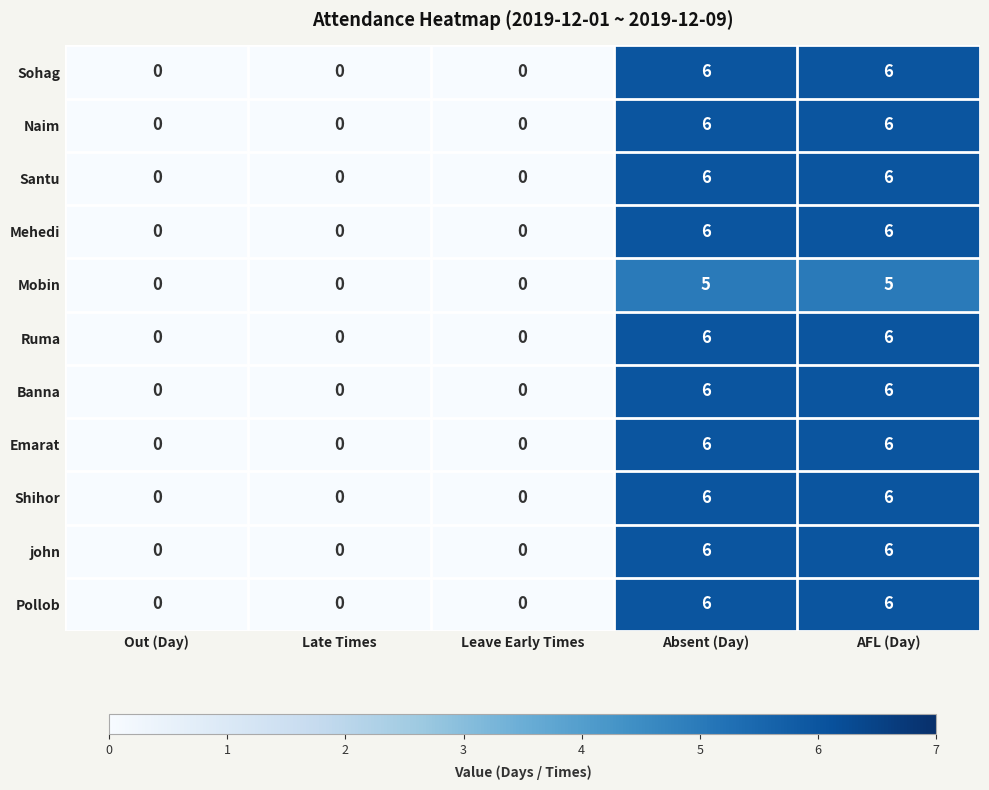

How many data points does each series have?

5